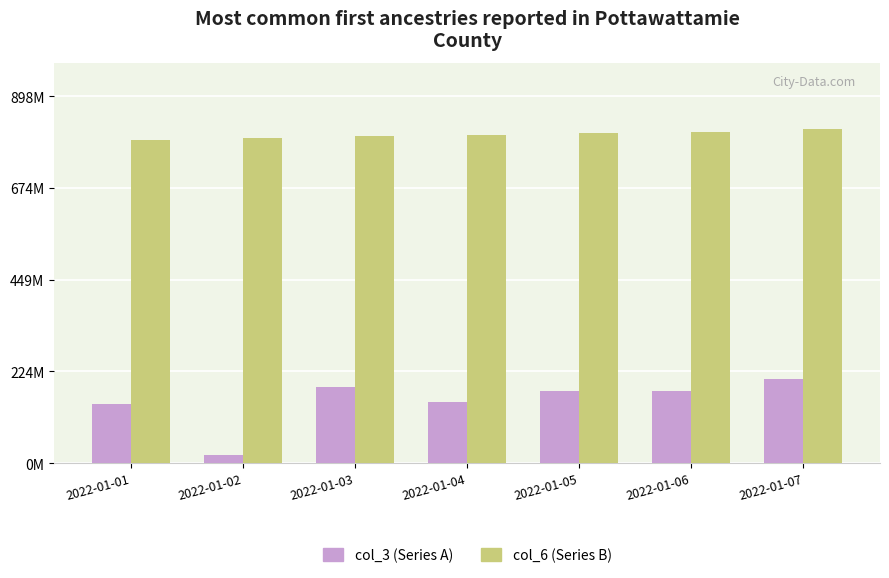

Does the chart contain stacked bars?

No